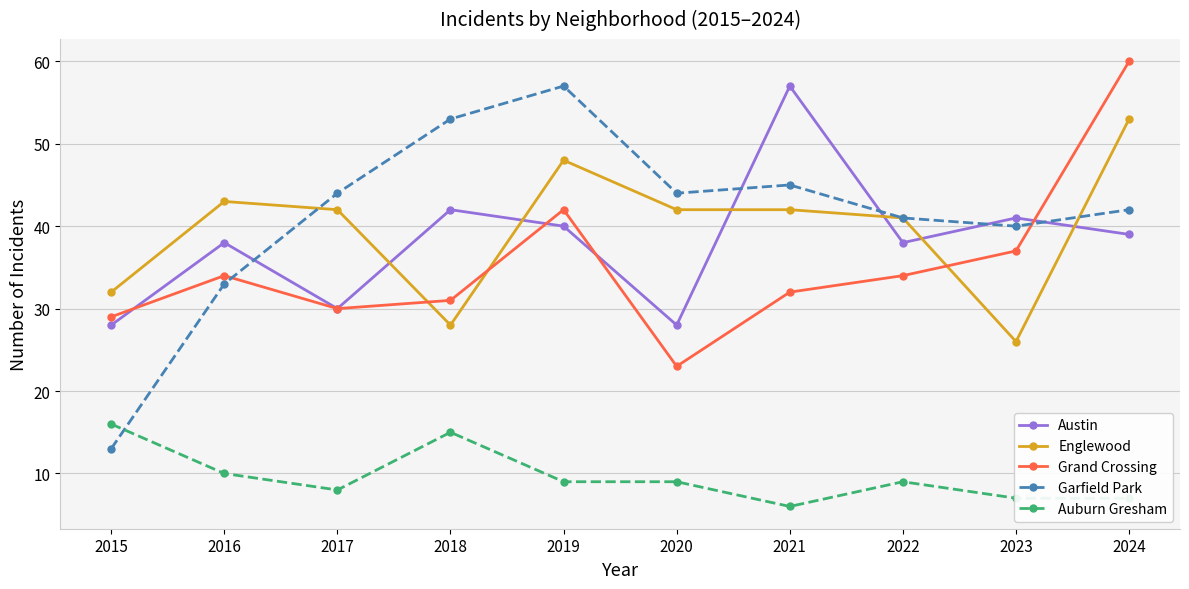

In Austin, how many points are higher than both neighbors (excluding endpoints)?

4